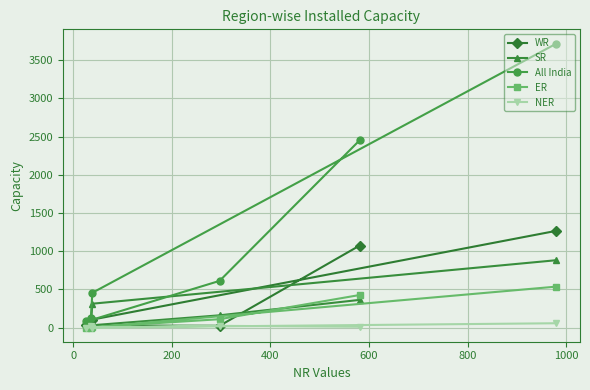

Which series has the largest total across all categories?

All India